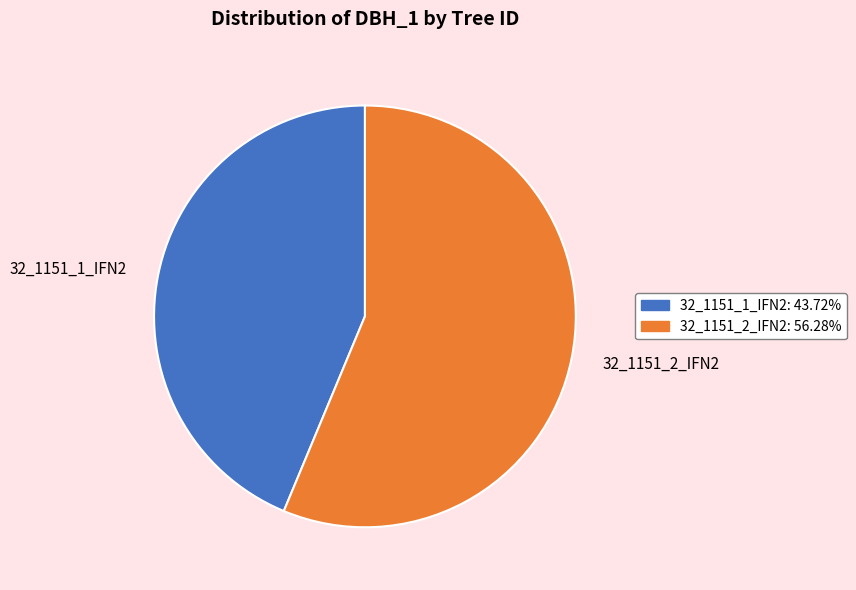

True or false: 32_1151_1_IFN2 accounts for 50% of the total.

False